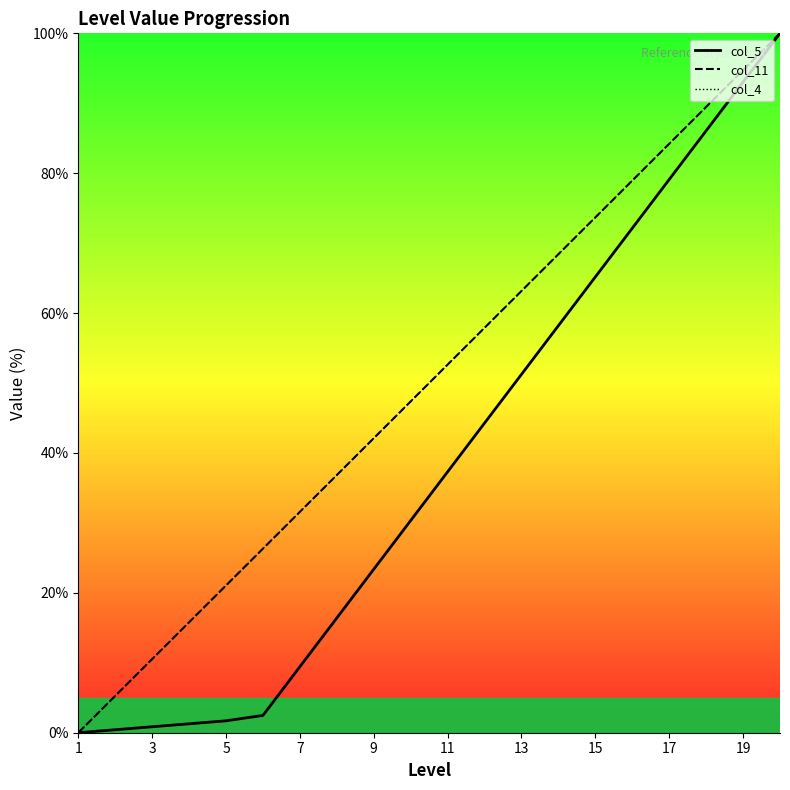

What are all the series names shown in the legend?

col_5 line, col_11 line, col_4 line